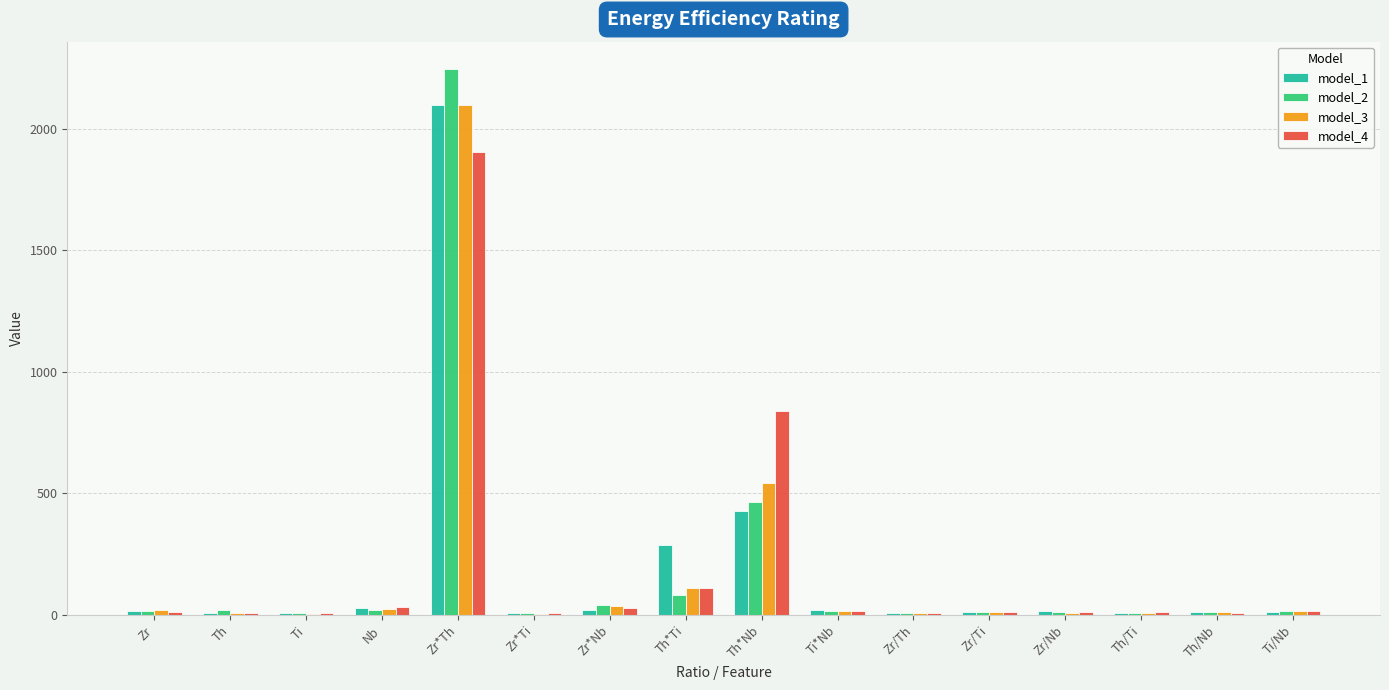

Is it true that model_3 equals 136.6 at Th*Nb?

False